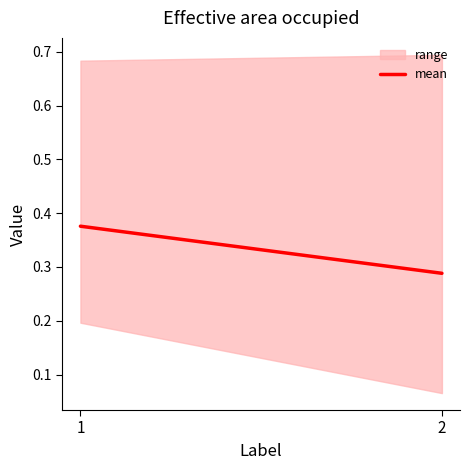

Count the values in the range 0 to 1.

2